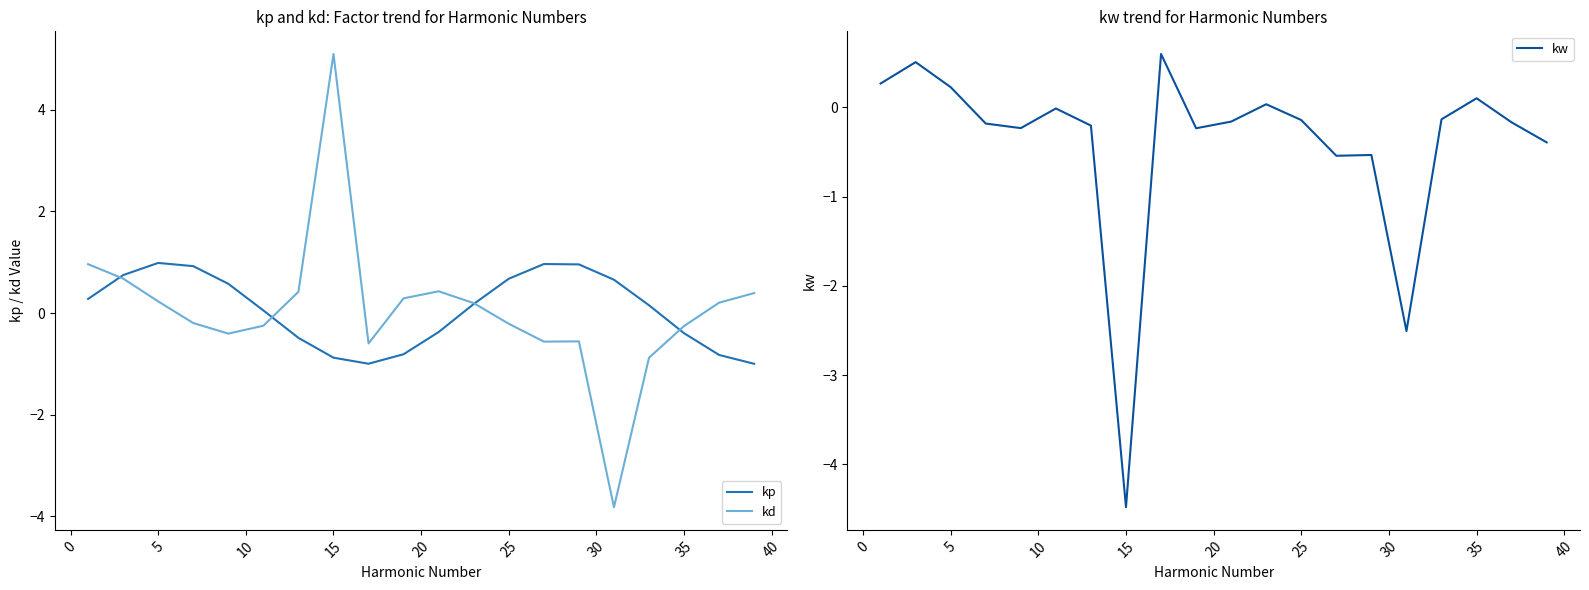

Is the value of kd at 35 greater than the value of kp at 5?

No